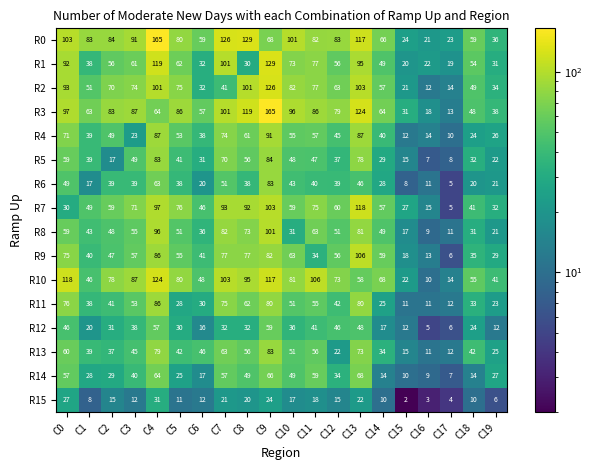

Count the number of categories in the chart.

20